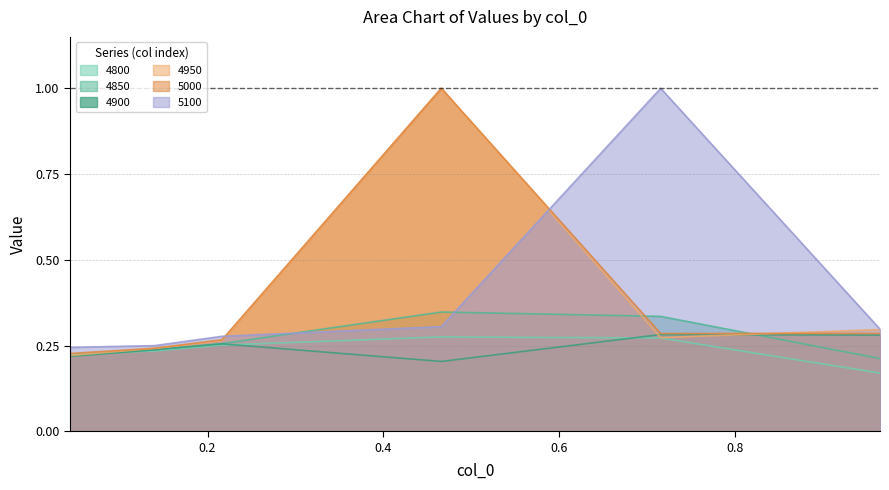

What is the maximum value for 5000?

1.0